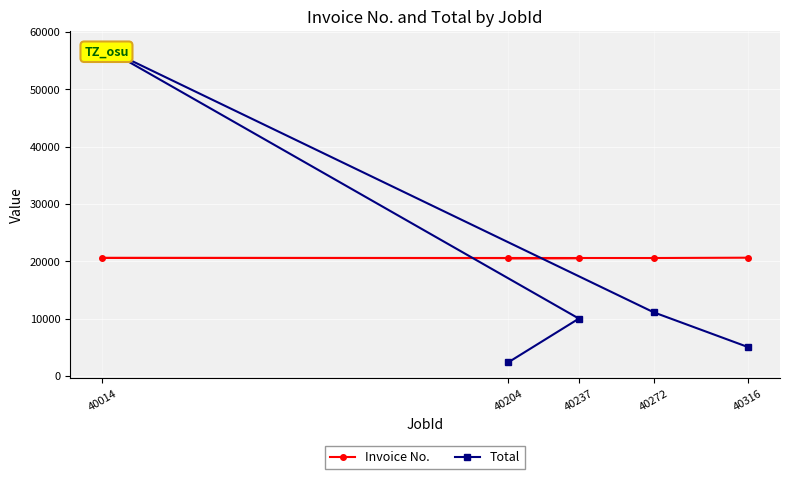

At how many categories does at least one series exceed 21429?

1